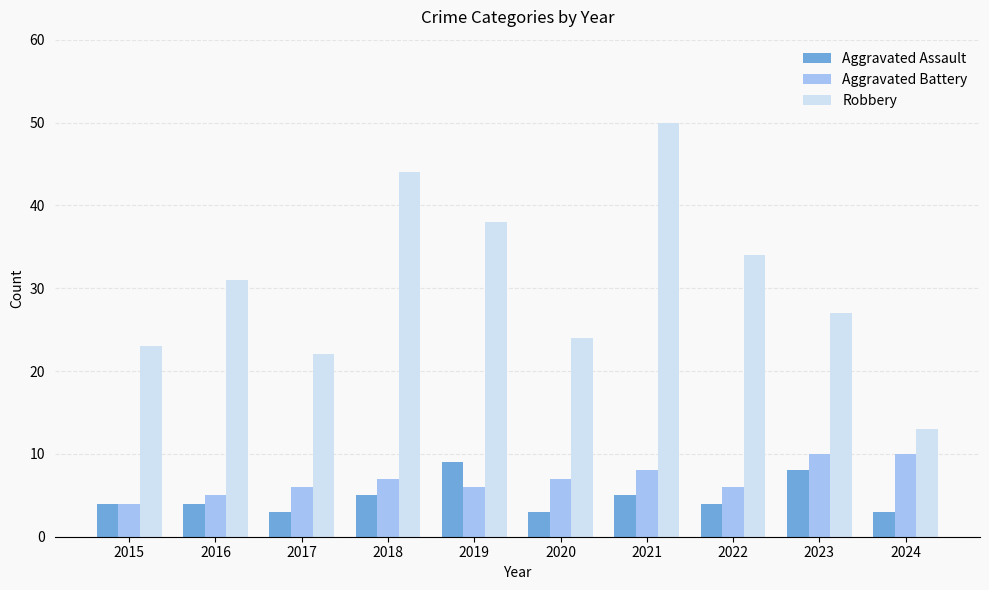

The Robbery series shows 24 at 2020. True or false?

True